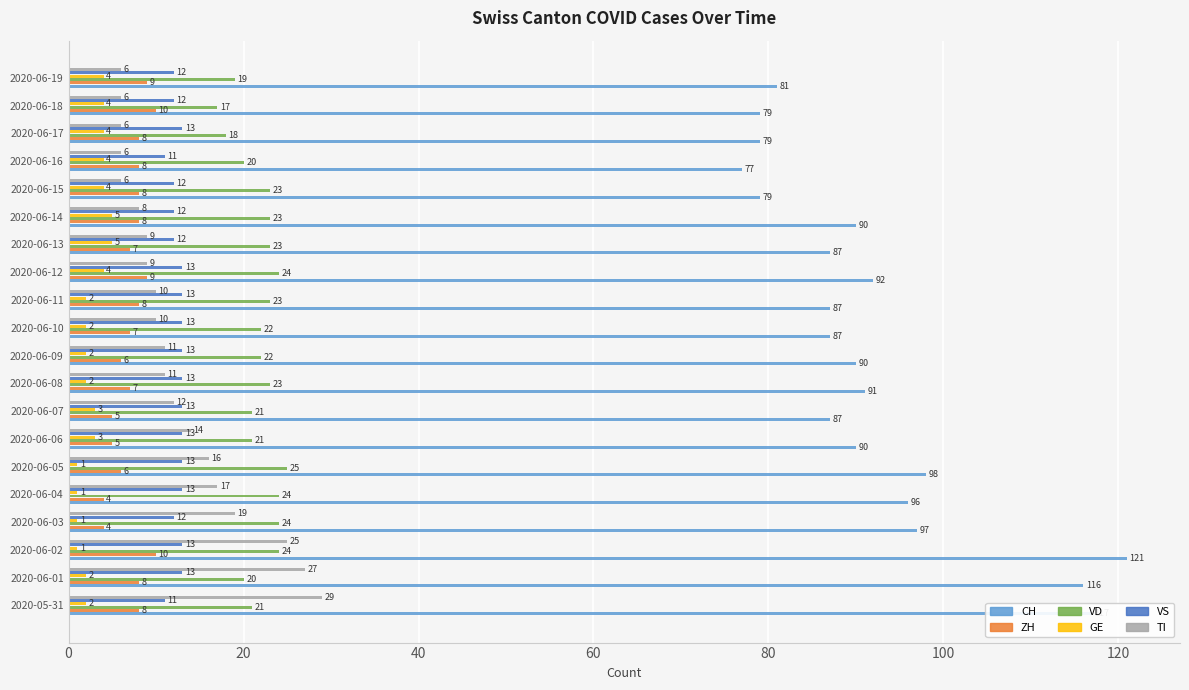

How many VD values are between 21 and 24?

14